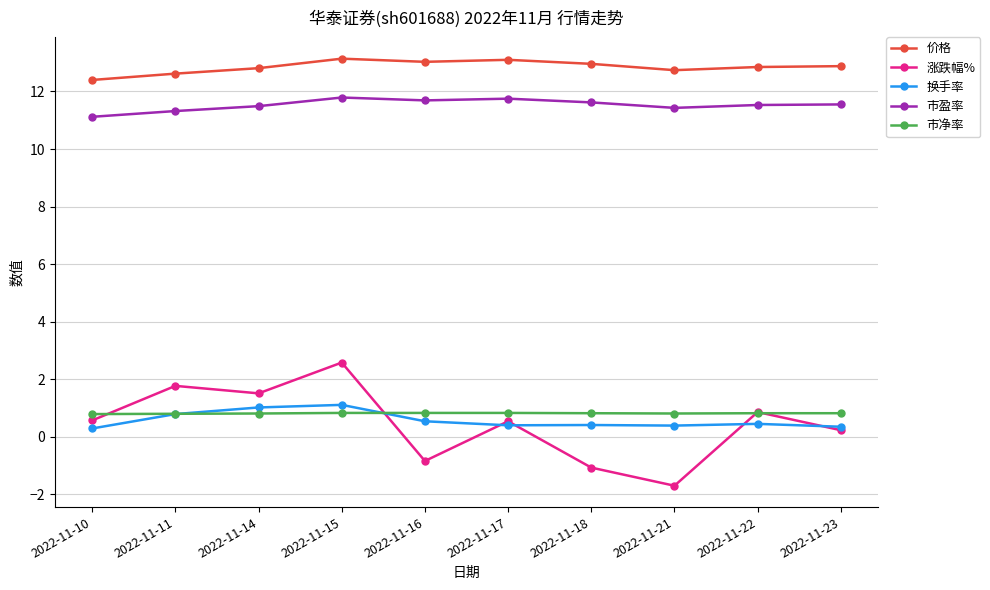

The 价格 series shows 6.5 at 2022-11-21. True or false?

False